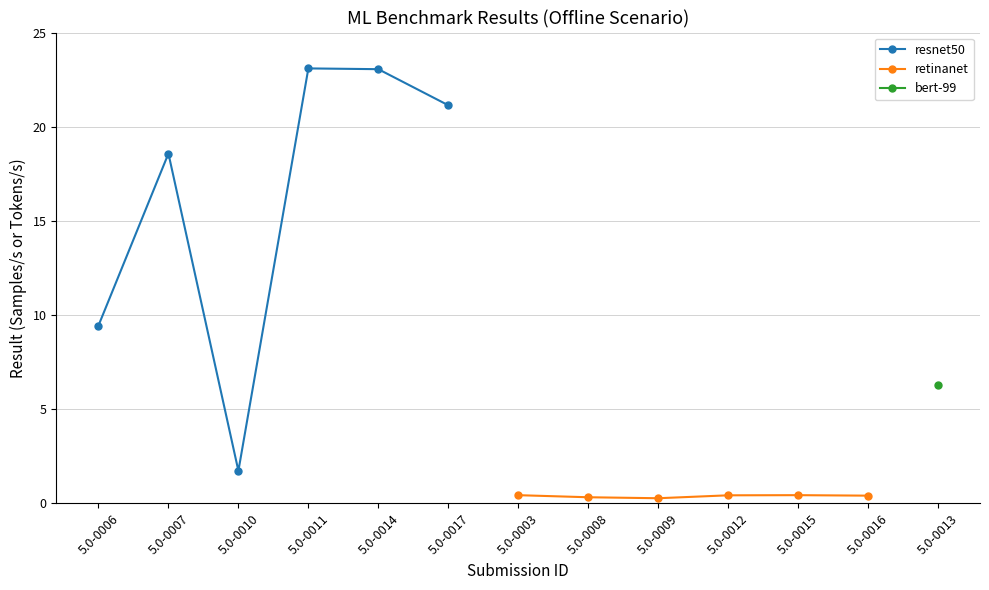

True or false: retinanet has more than 2 interior local peaks.

False